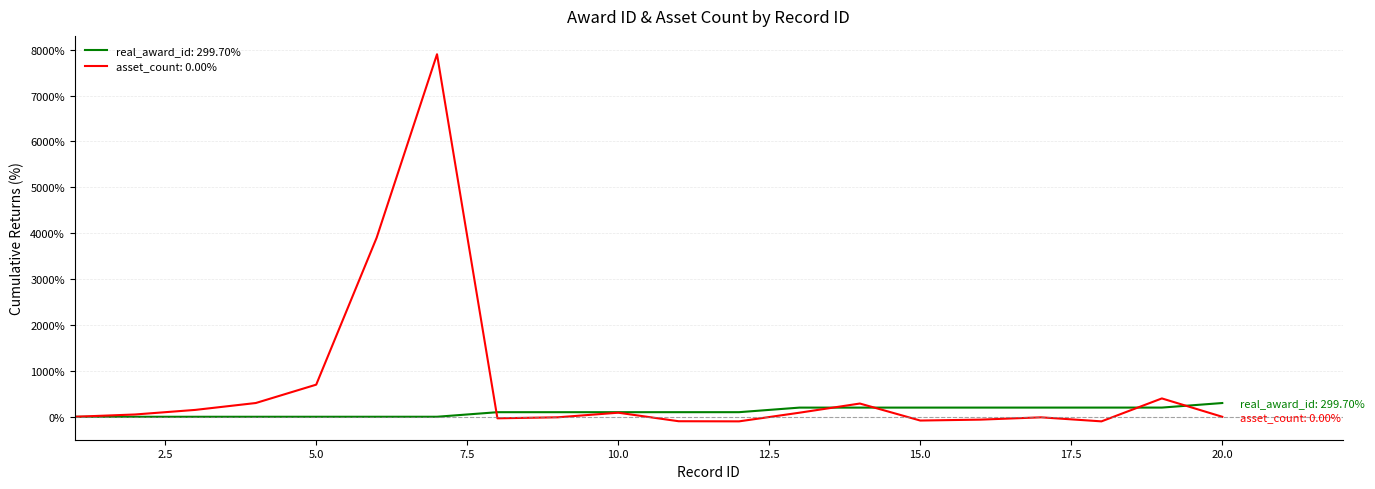

Which series has the largest total across all categories?

asset_count: 0.00%